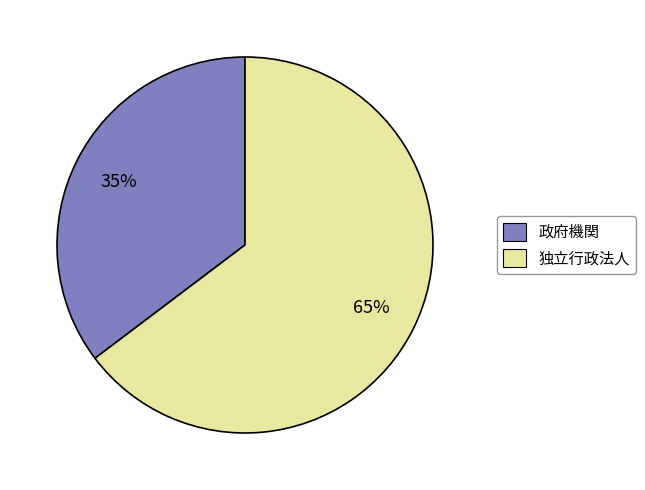

Combined, do 独立行政法人 and 政府機関 account for over 50%?

Yes